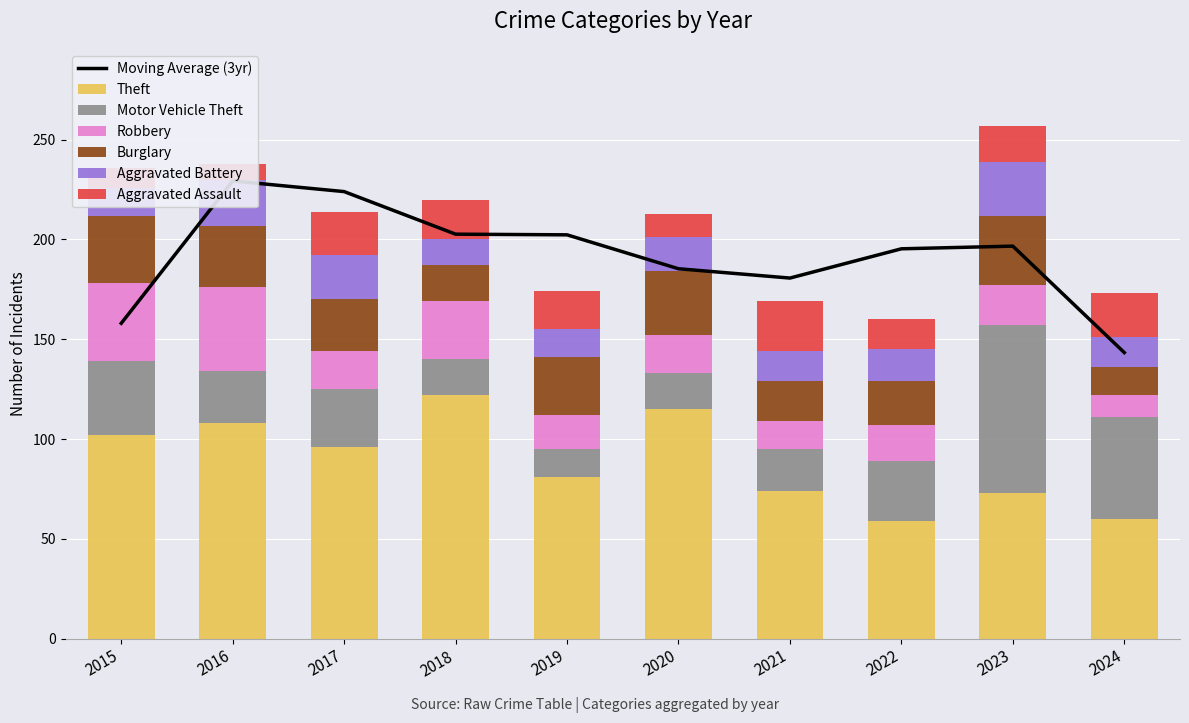

How many values in the Motor Vehicle Theft series exceed 29?

4